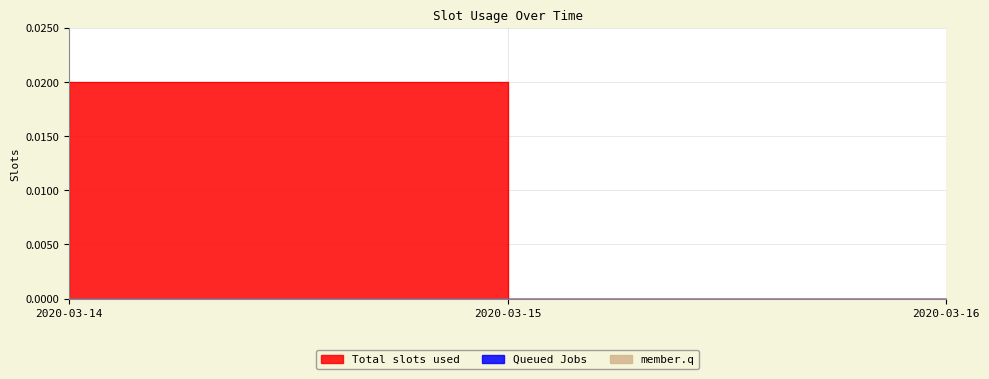

Which series has the widest spread of values?

Total slots used